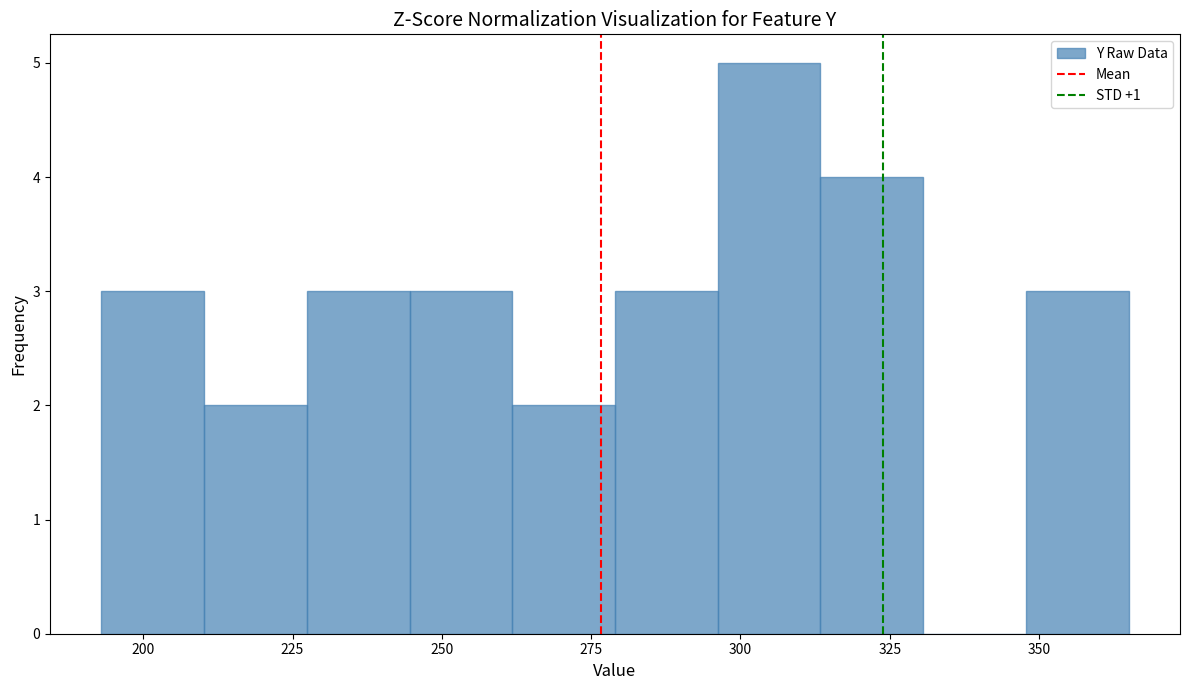

Around what value on the x-axis is the tallest bar? Give the approximate position of its centre, as read against the axis.

305